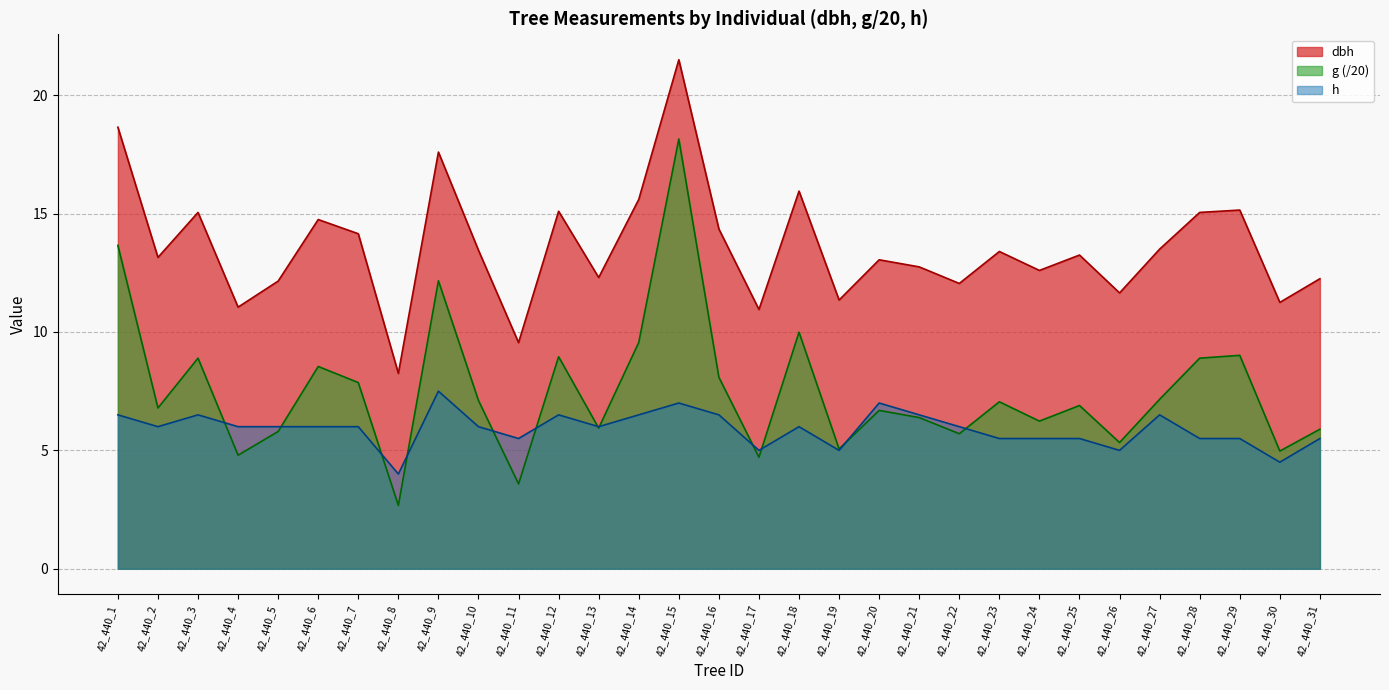

True or false: dbh and g intersect in this chart.

False